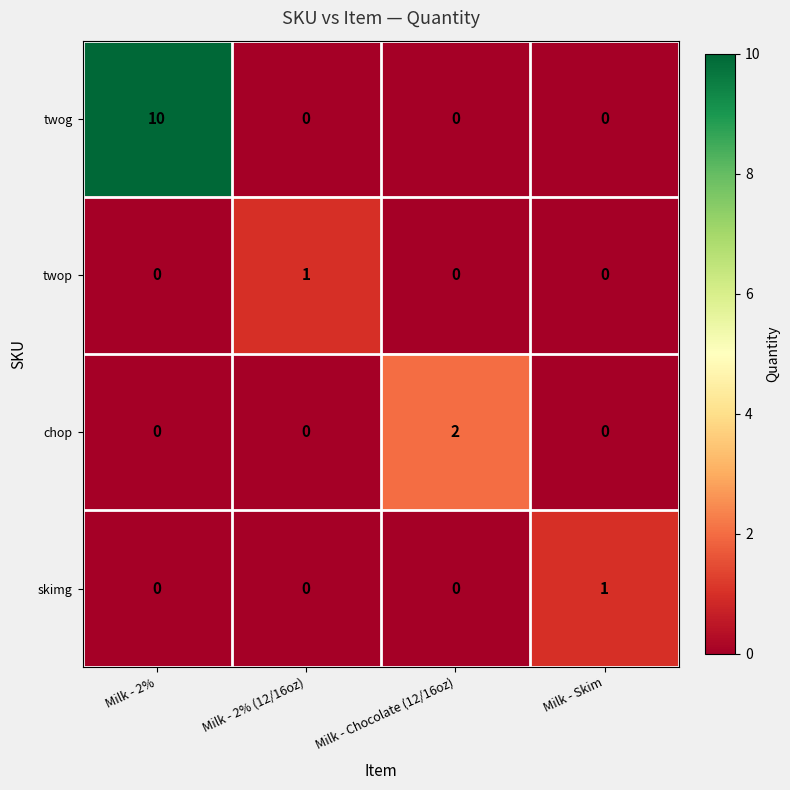

The value of skimg at Milk - 2% is 1. True or false?

False